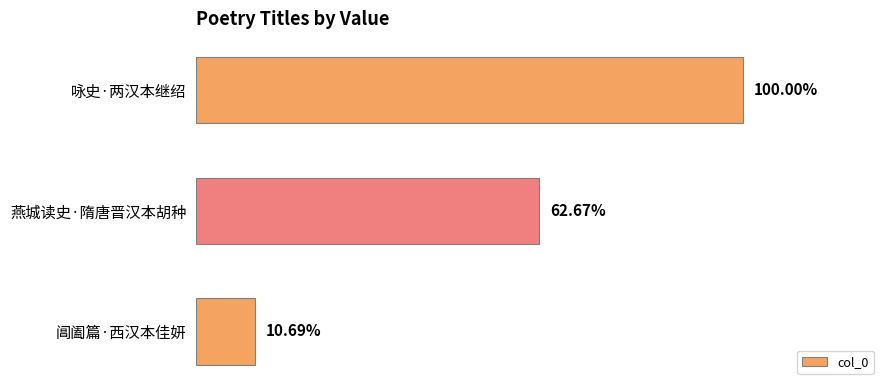

Are the bars horizontal?

Yes